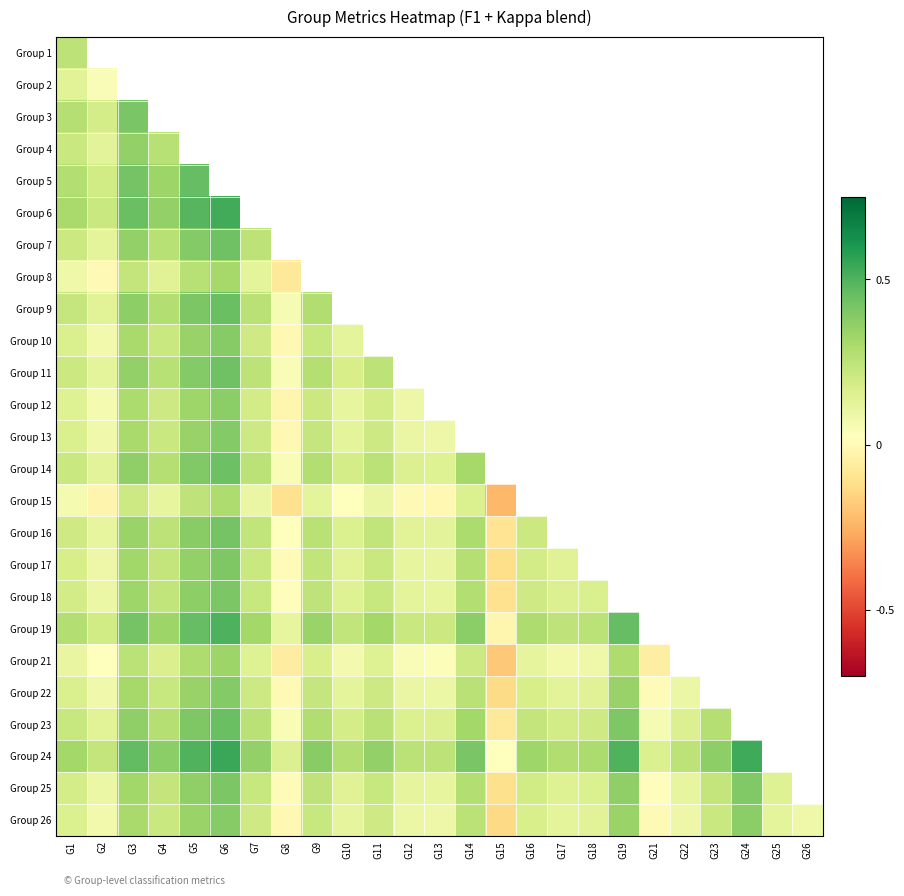

The value of Group 10 at G2 is 0.1. True or false?

False